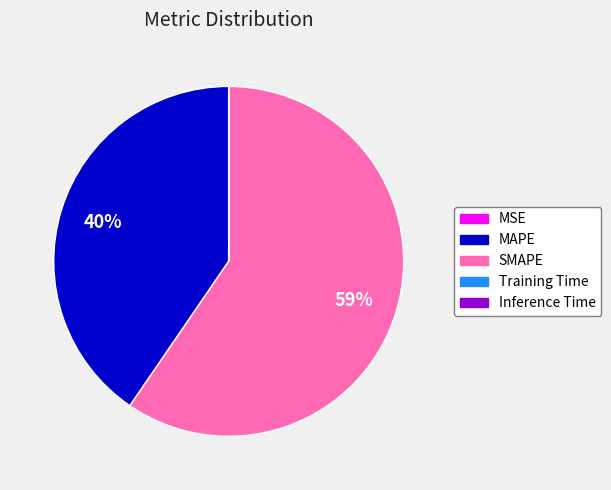

To the nearest percent, what portion does MAPE represent?

40%